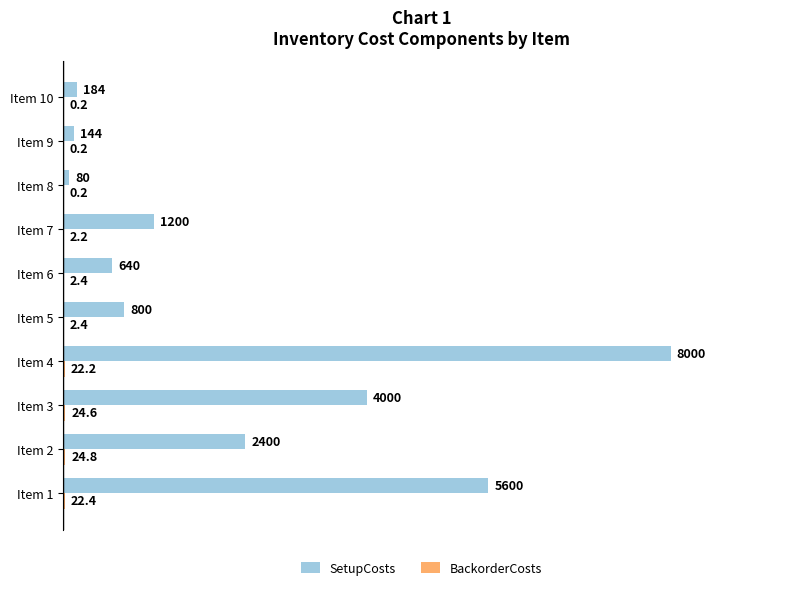

What is the sum of the SetupCosts values at Item 1 and Item 9?

5744.0